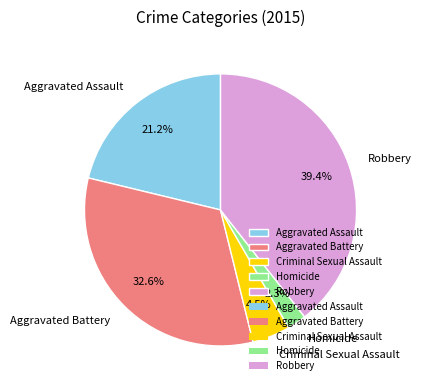

To the nearest percent, what is the average slice percentage?

20%